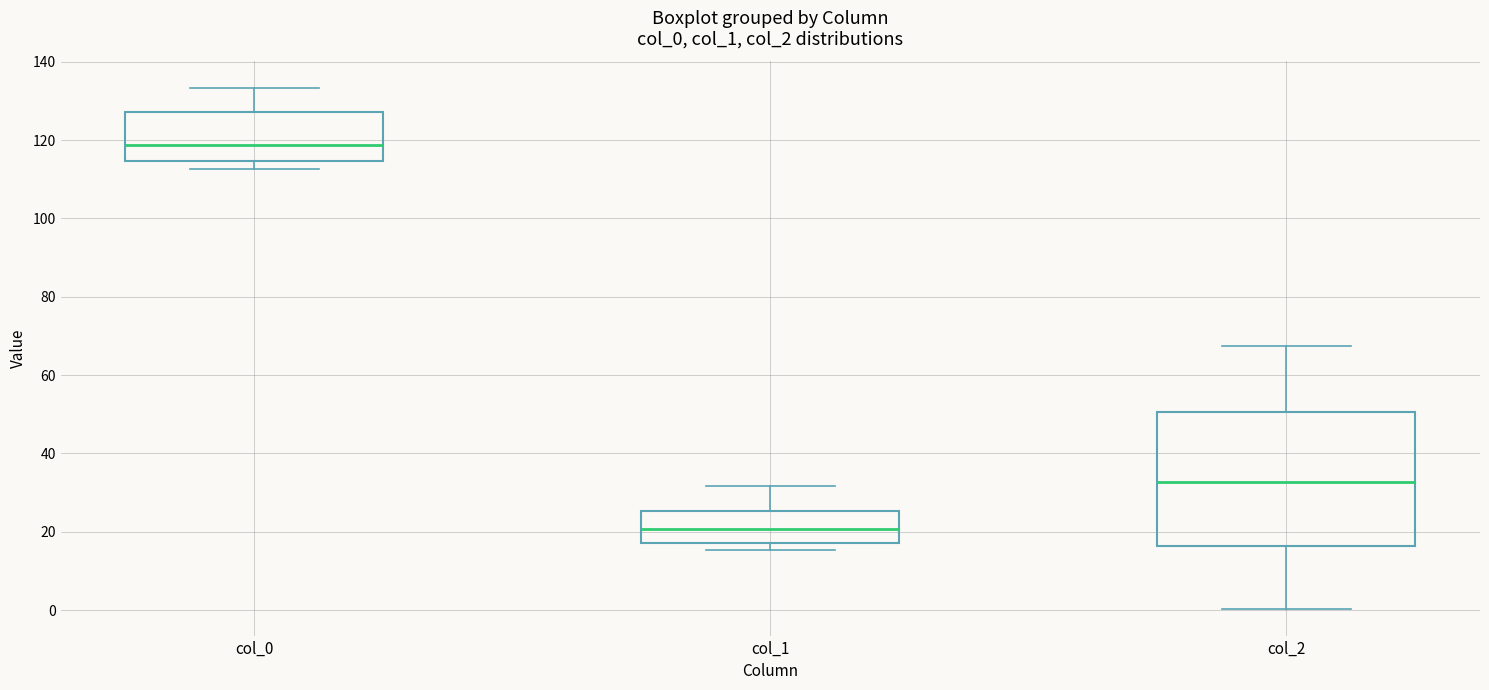

Comparing the boxes themselves (not the whiskers), which one is the tallest?

col_2